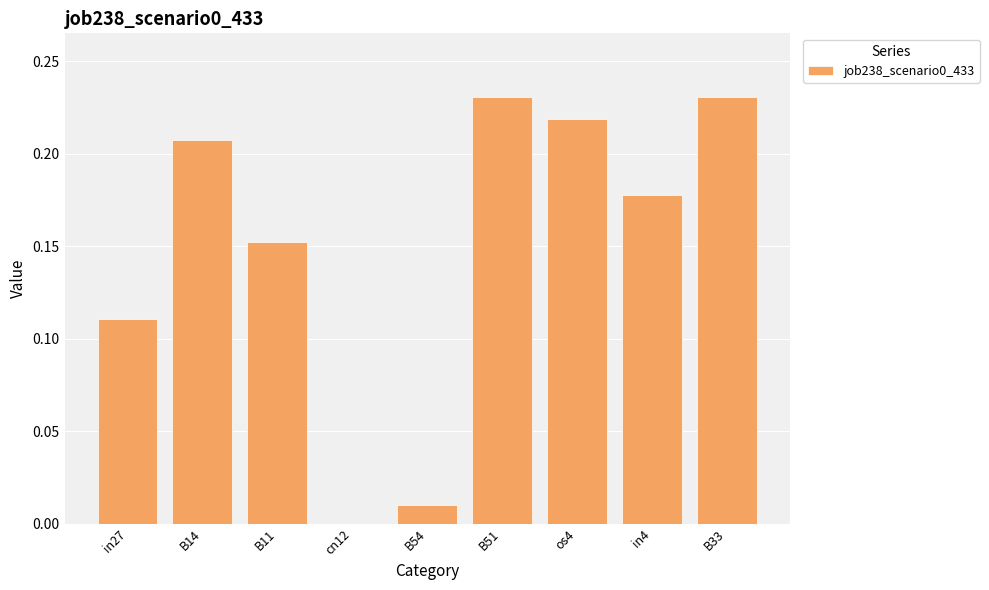

What is the sum of all values?

1.3